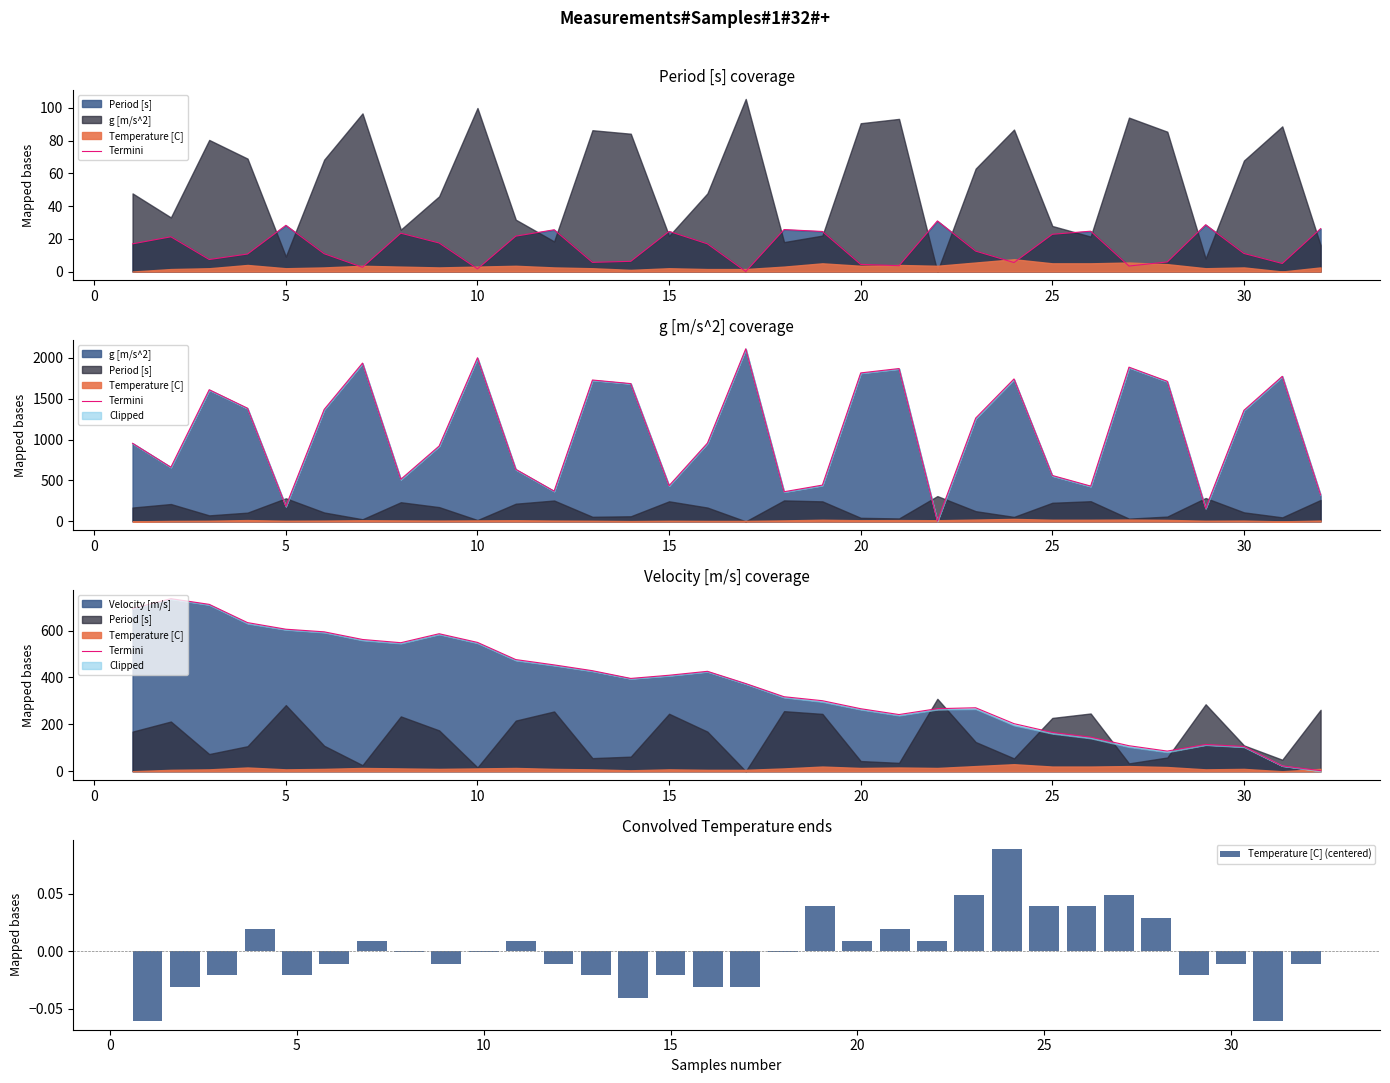

What is the total value across all series at 5?

712.1